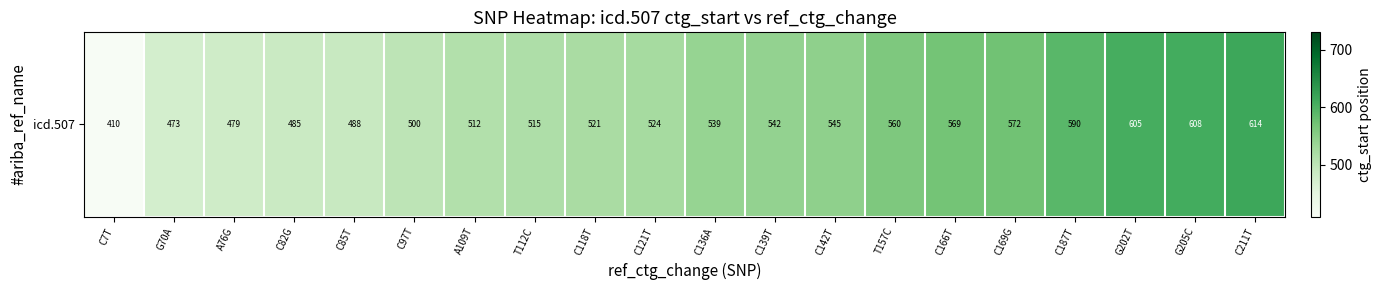

What is the minimum value shown in the chart?

410